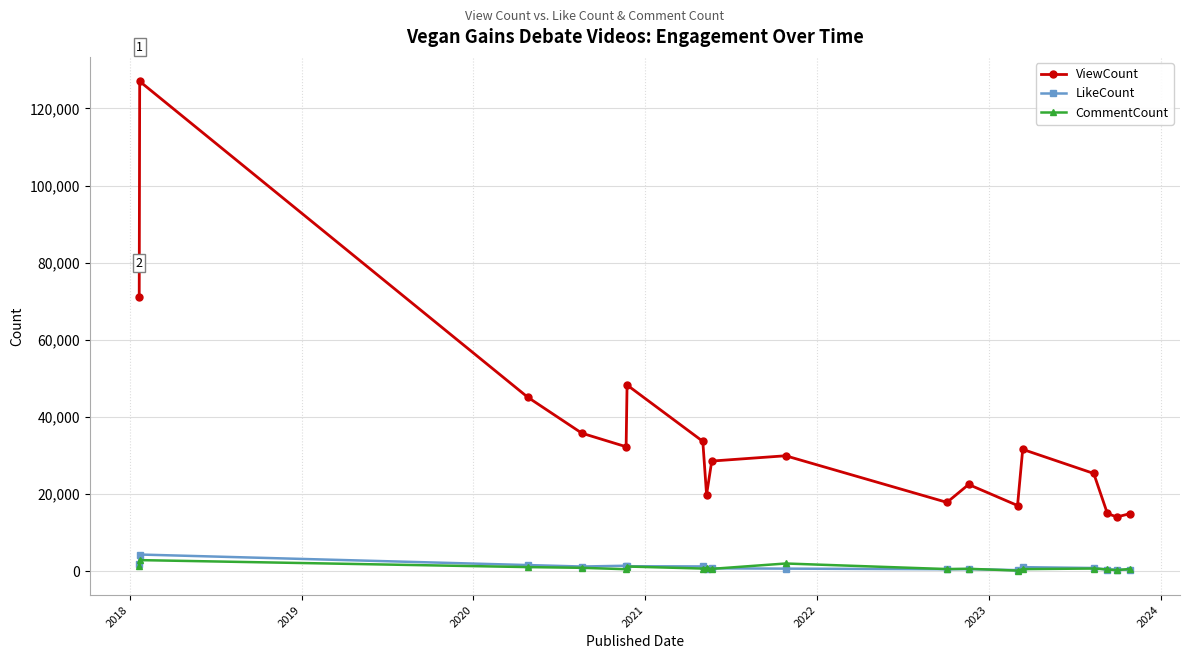

In CommentCount, how many points are higher than both neighbors (excluding endpoints)?

6